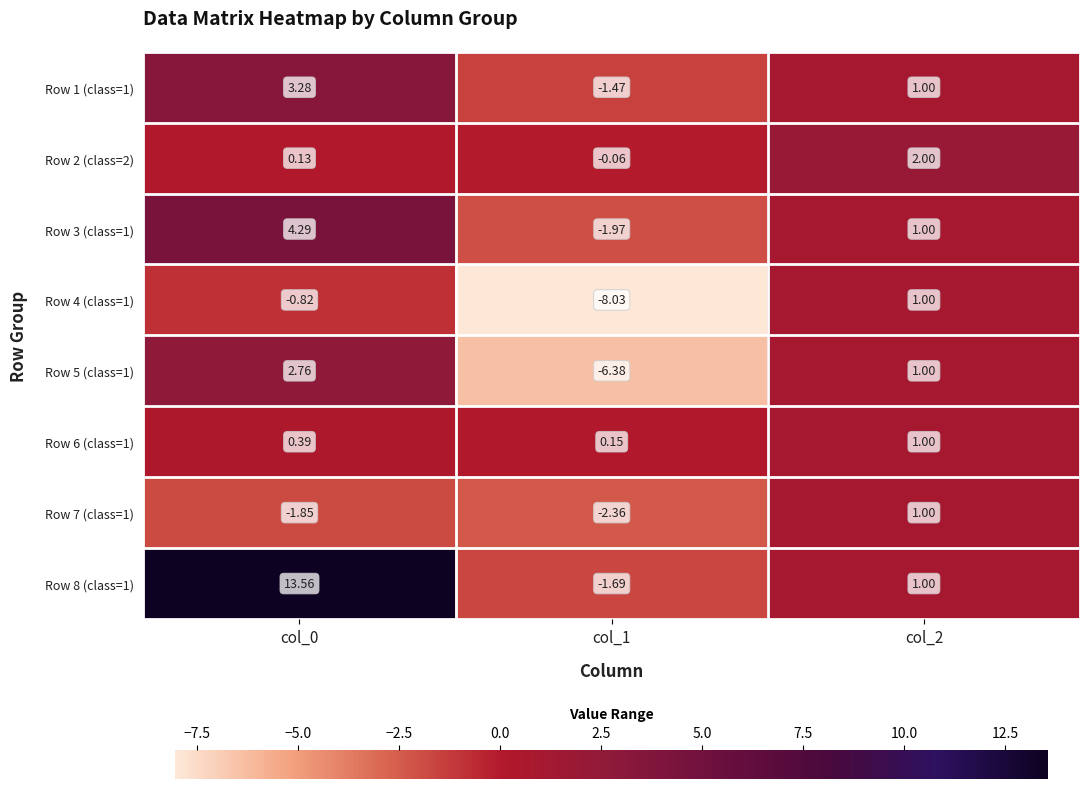

What is the total value across all series at col_2?

9.0